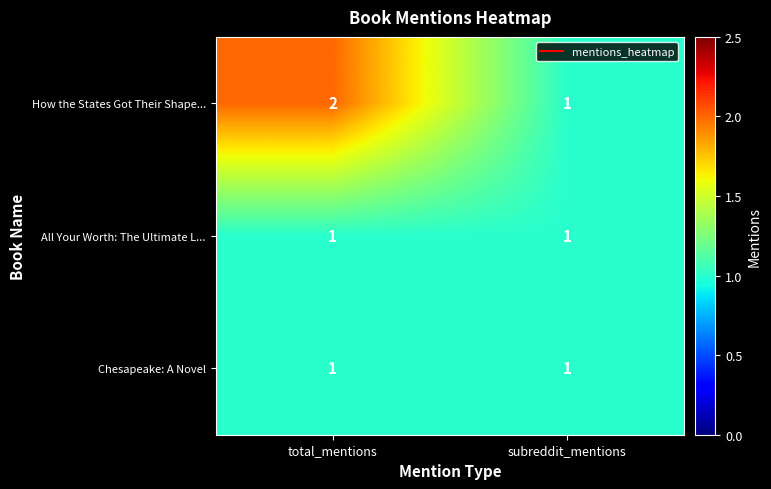

Is the value of All Your Worth: The Ultimate L... at subreddit_mentions greater than the value of How the States Got Their Shape... at total_mentions?

No